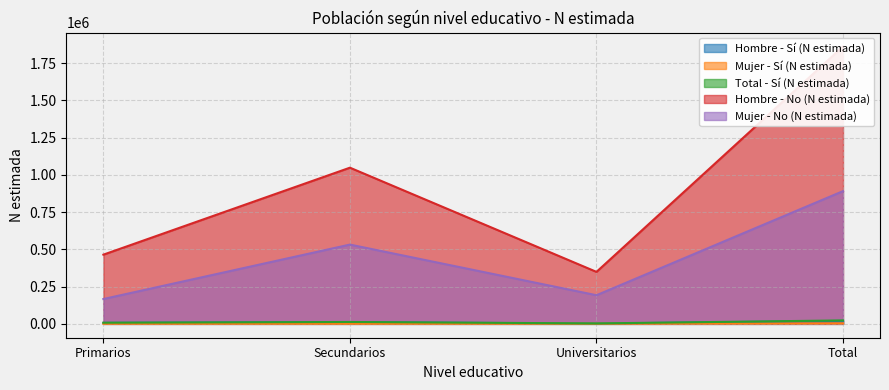

At which category does Hombre - No (N estimada) reach its first local valley?

Universitarios